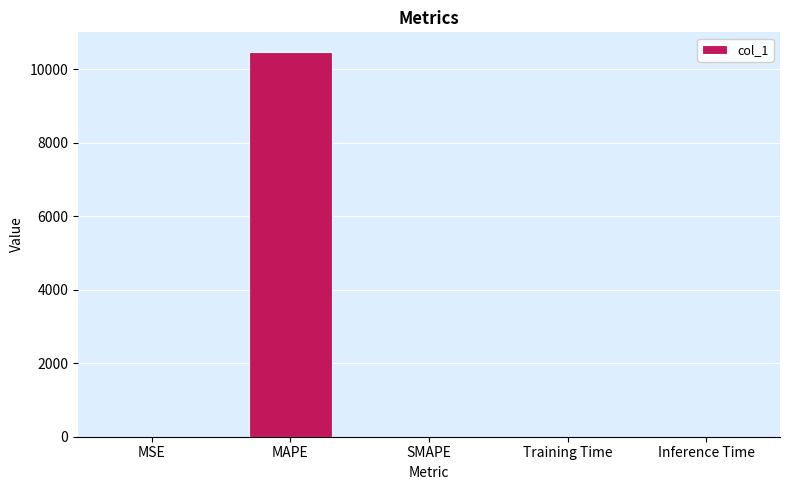

True or false: the data shows 5401.3 at SMAPE.

False